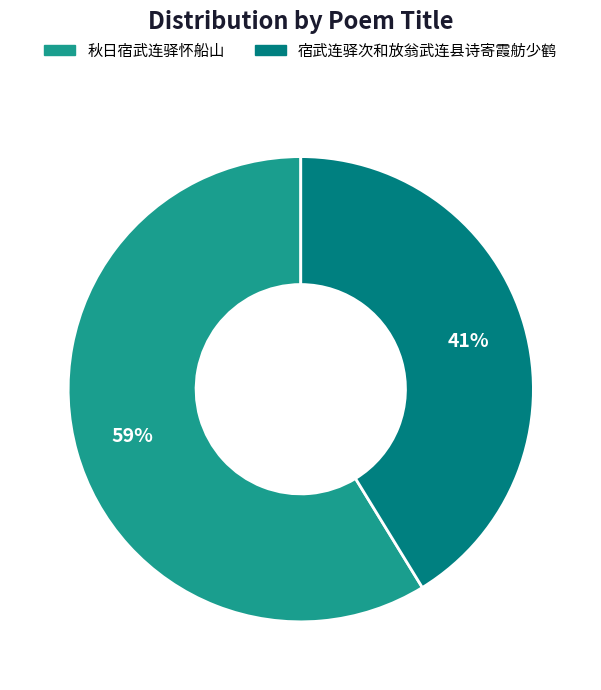

To the nearest percent, what is the average slice percentage?

50%